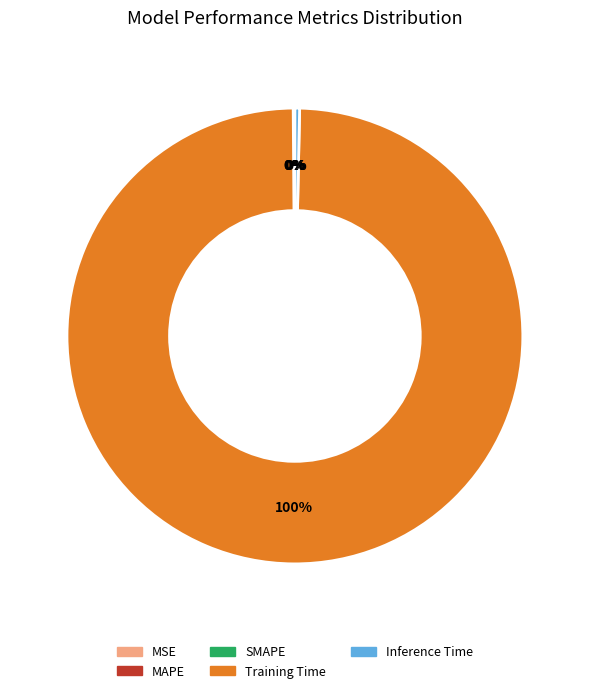

Which has a higher value, Training Time or Inference Time?

Training Time